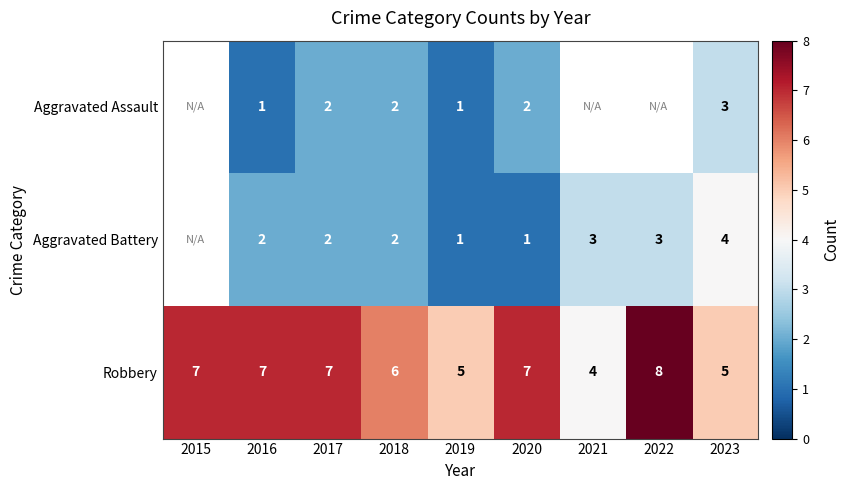

What is the total value across all series at 2016?

10